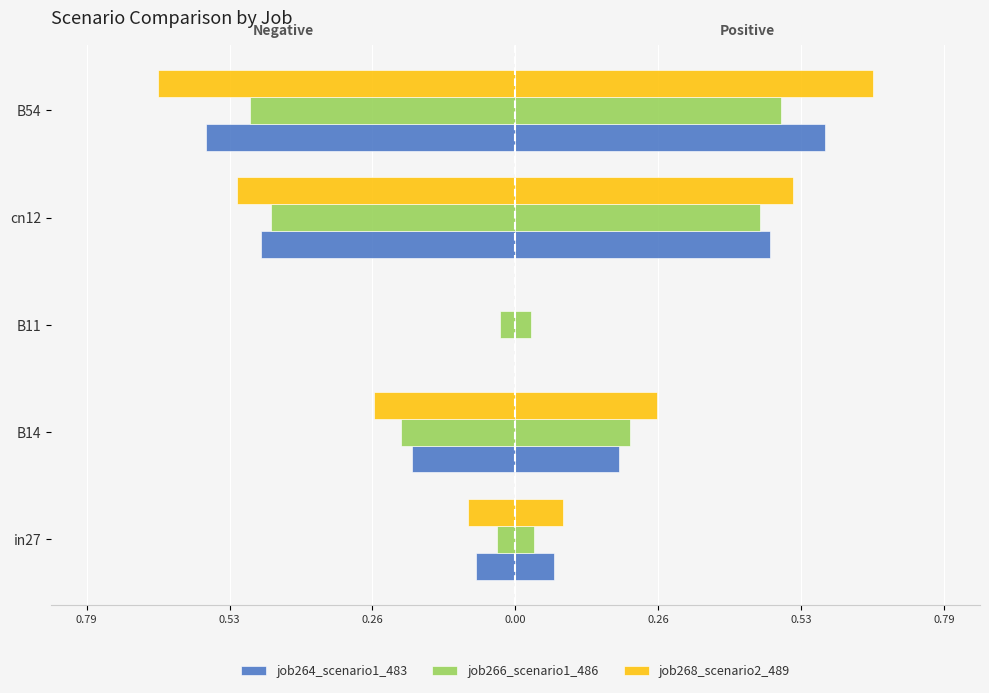

Does the chart contain any negative values?

Yes